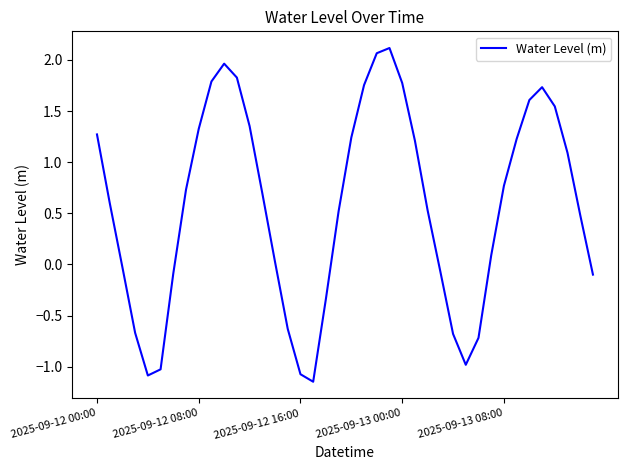

What is the sum of all values?

22.7